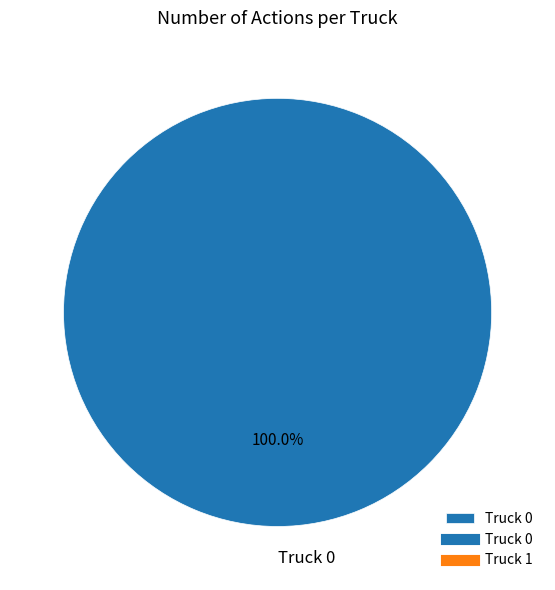

Does any single category account for the majority?

Yes